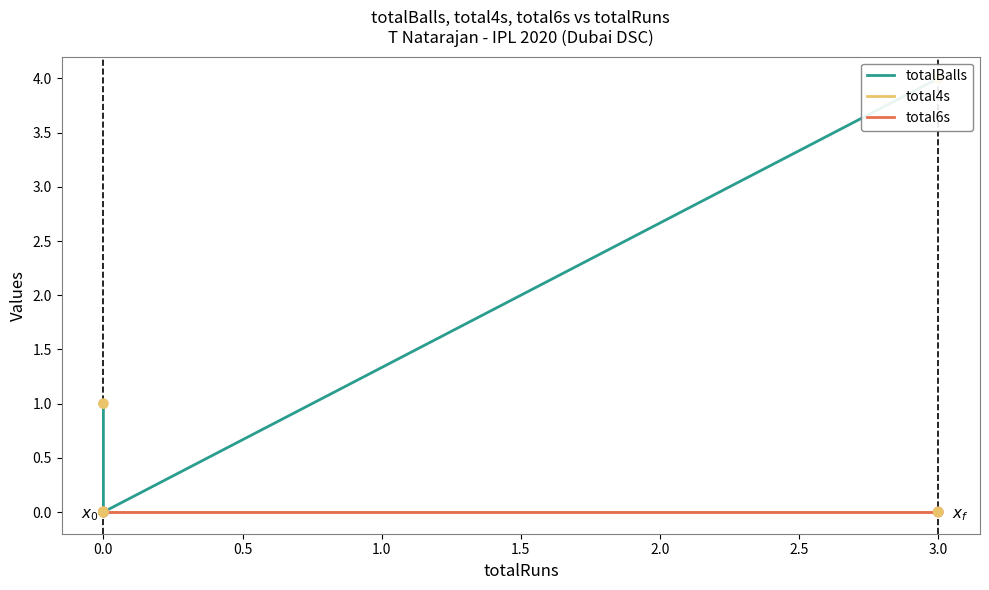

Which series reaches the maximum Y coordinate?

totalBalls